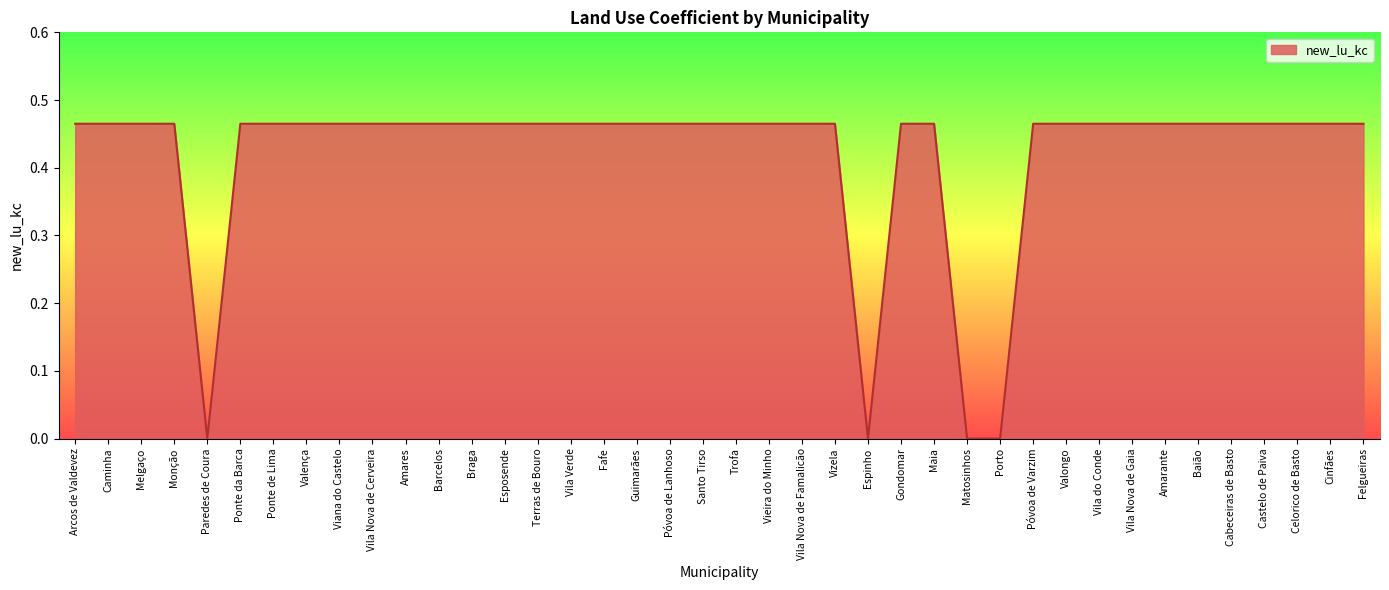

What position from the right is Arcos de Valdevez?

40